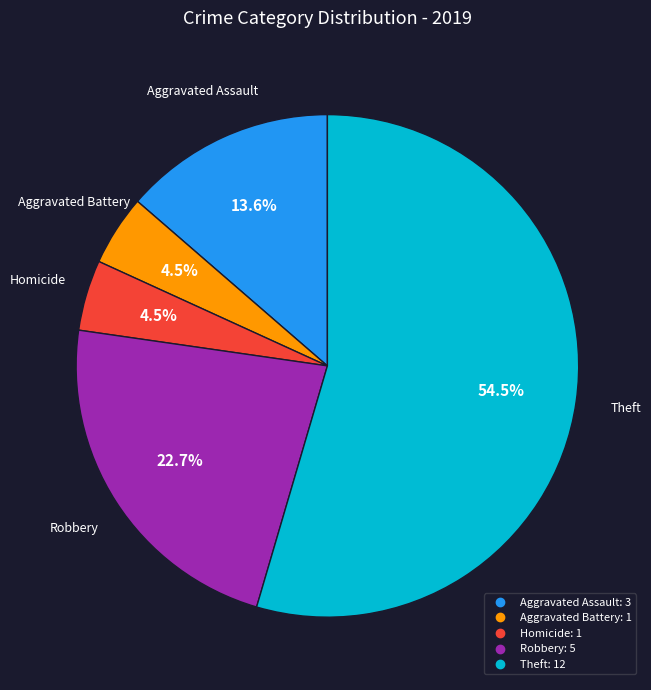

Is there a majority slice in this chart?

Yes